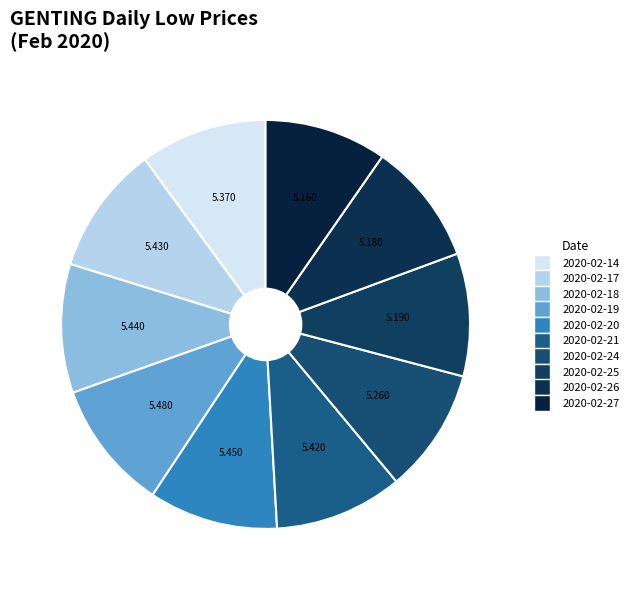

What percentage is the 2020-02-25 slice, to the nearest percent?

10%